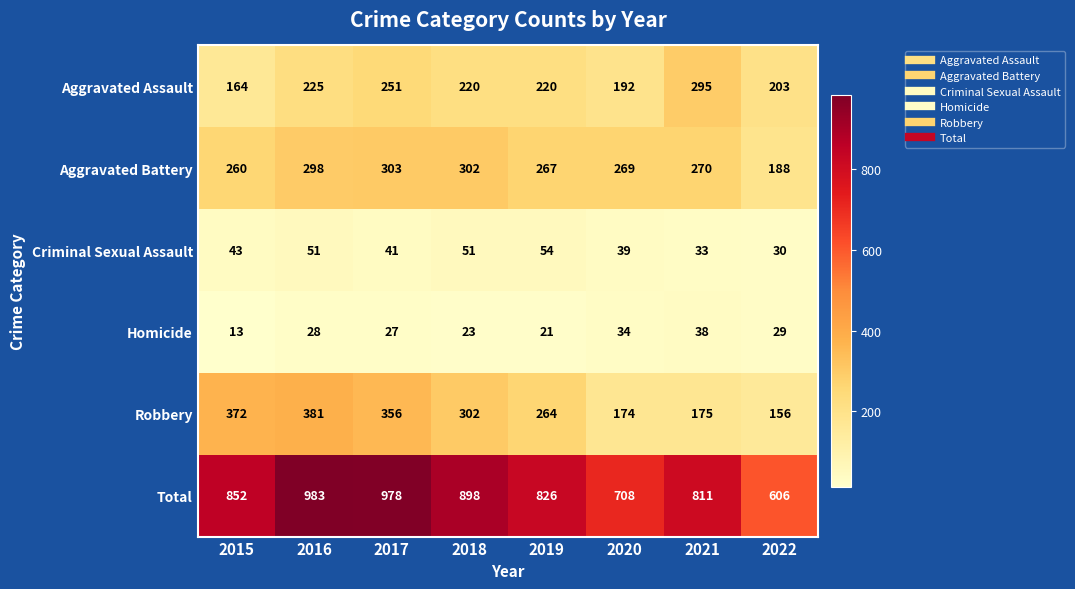

What is the highest value of the Homicide series?

38